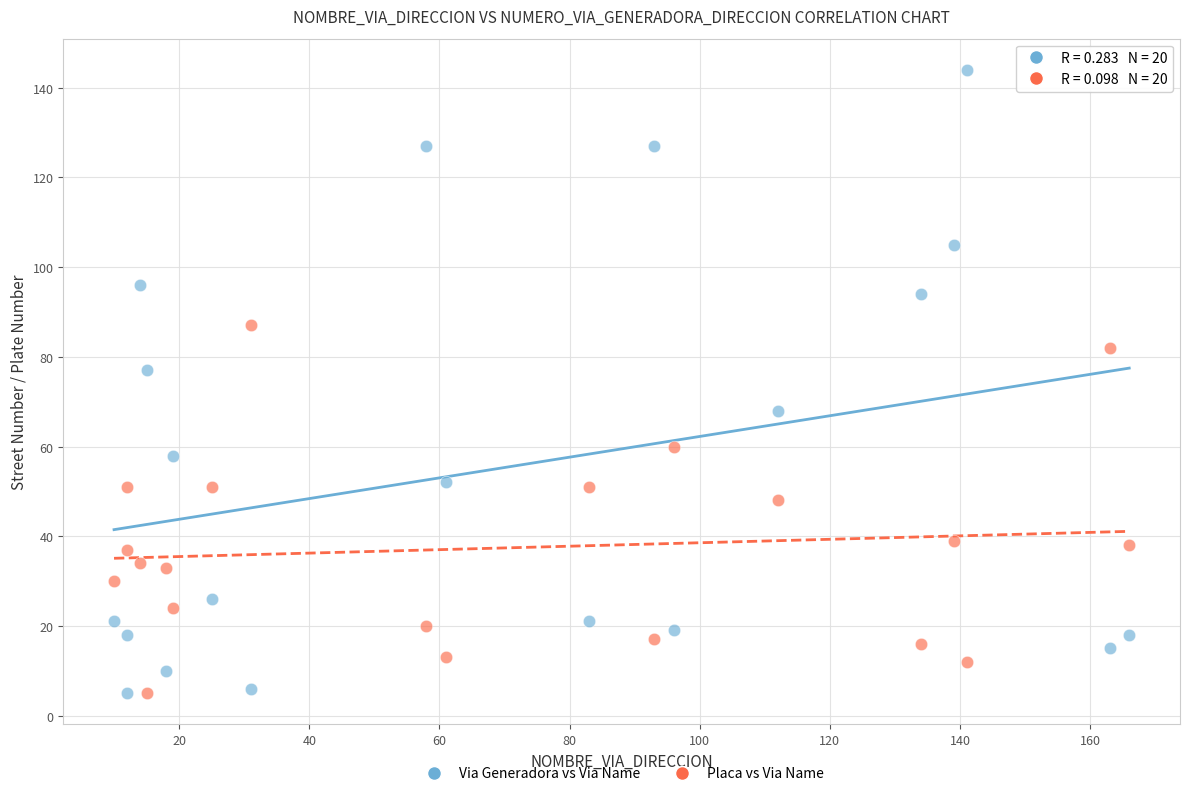

Across all data points, what is the range of X values (max minus min)?

156